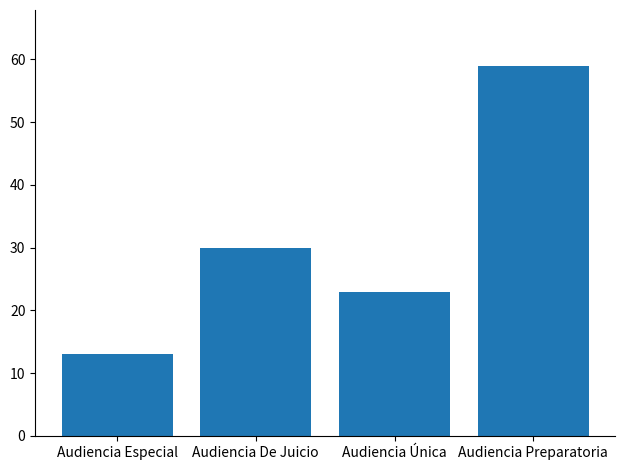

Rank the categories by value from lowest to highest.

Audiencia Especial, Audiencia Única, Audiencia De Juicio, Audiencia Preparatoria